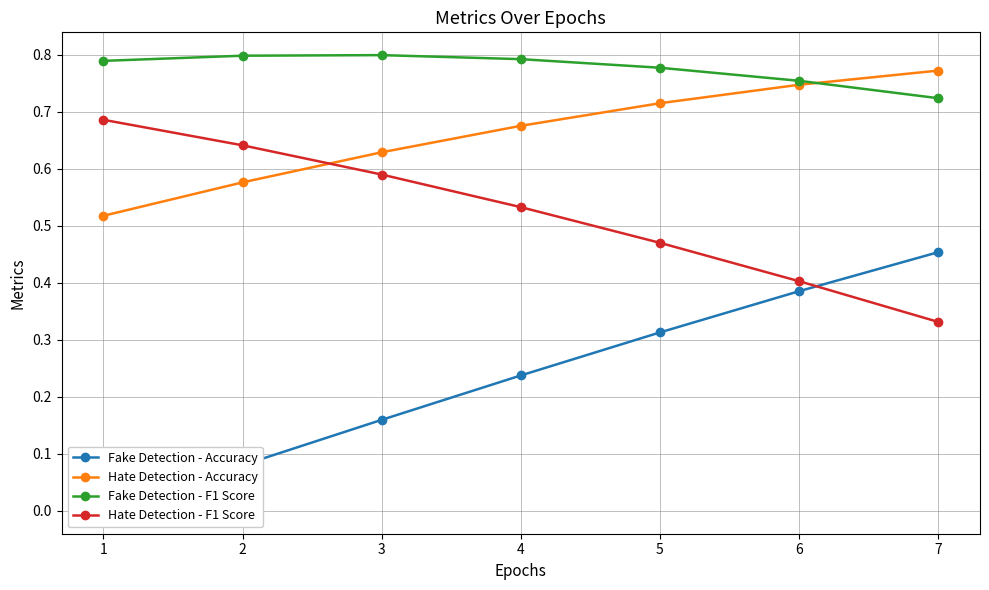

At which label does Hate Detection - F1 Score reach its peak?

1